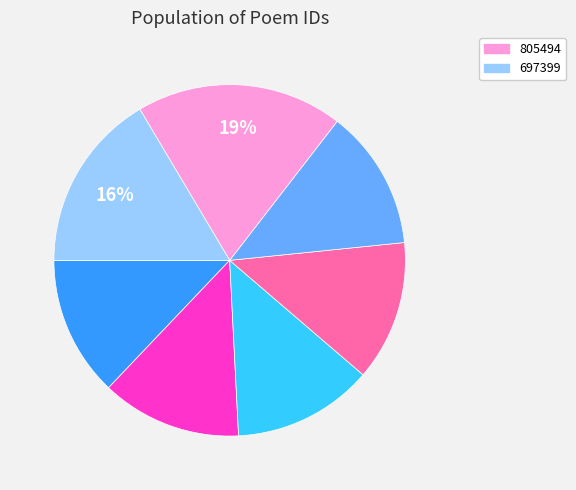

To the nearest percent, what is the average slice percentage?

14%